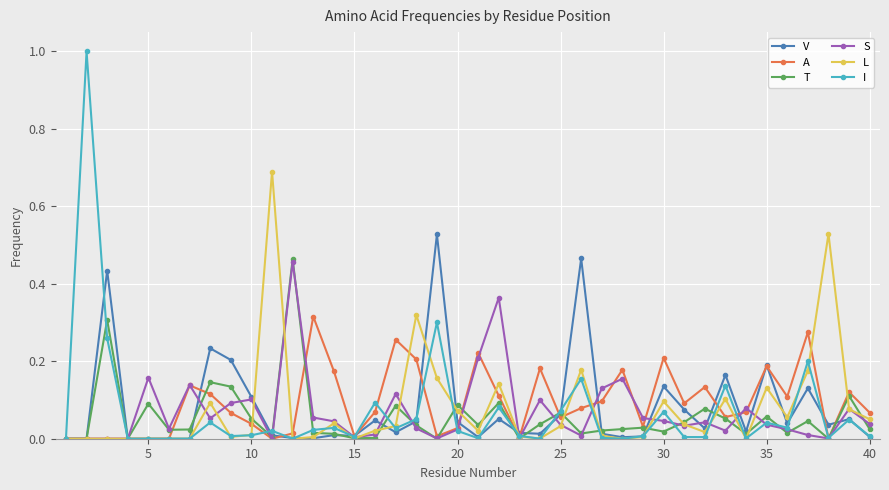

Which series has the largest range (max minus min)?

I